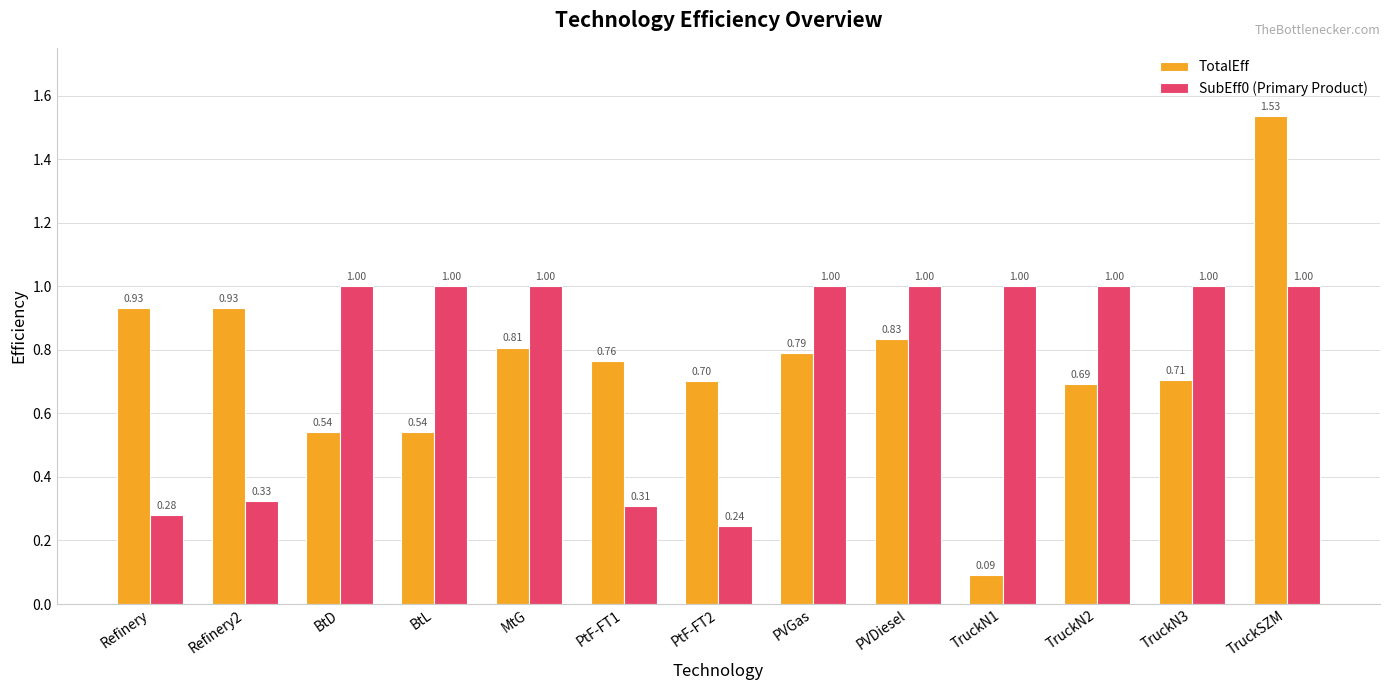

Which series has the widest spread of values?

TotalEff